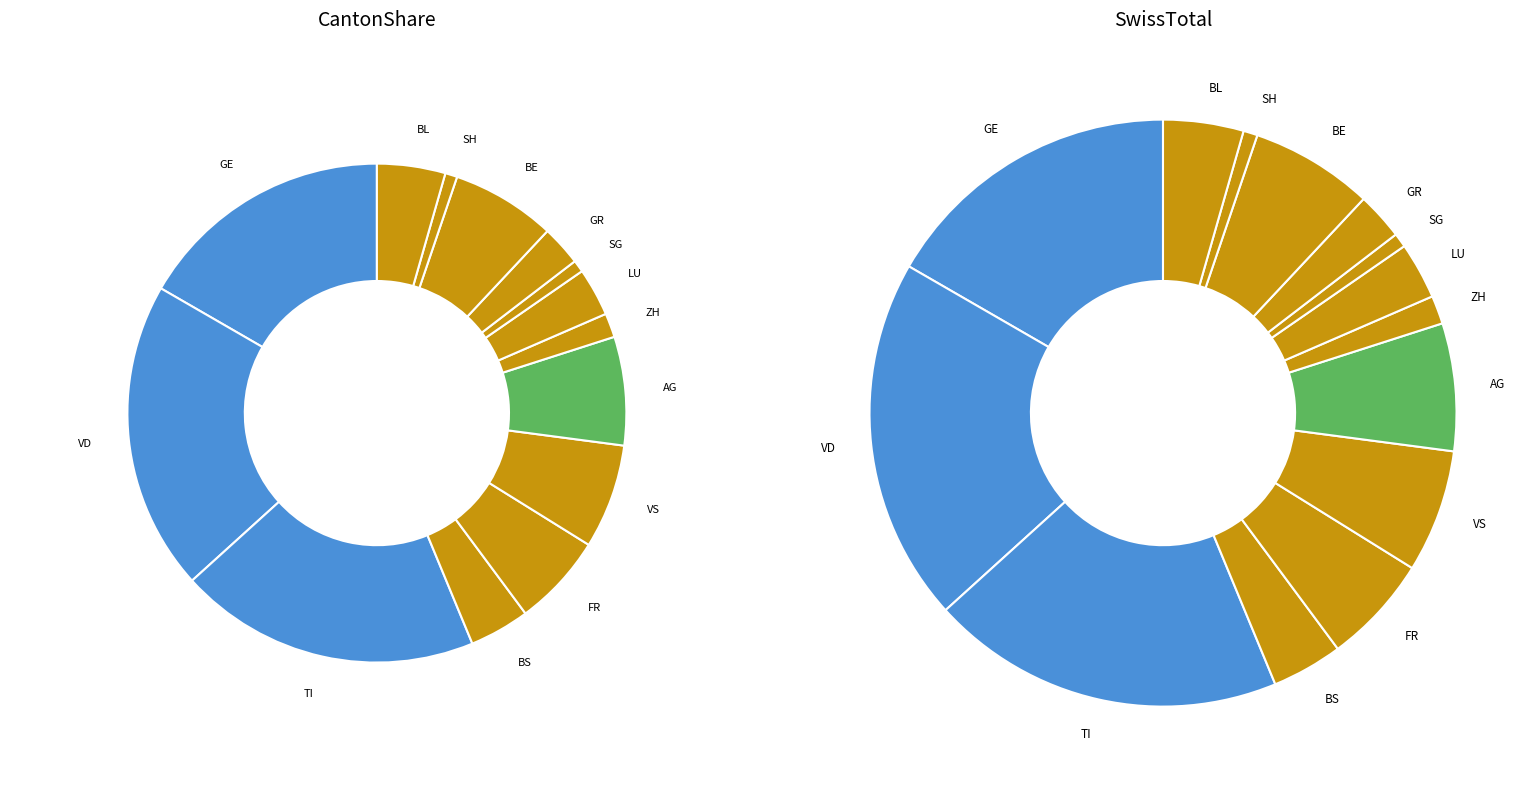

How many slices are in this pie chart?

14